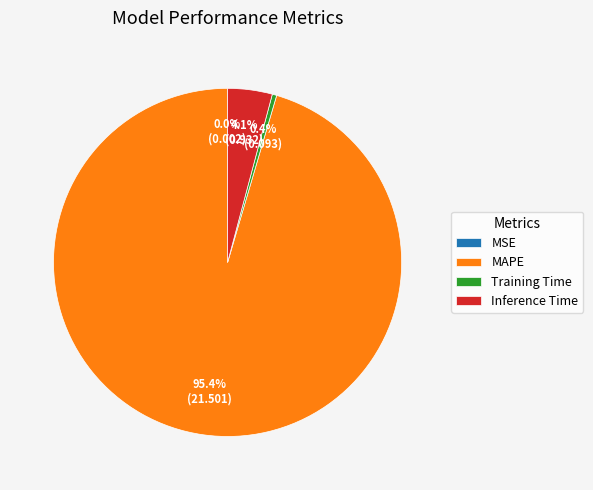

Is there a majority slice in this chart?

Yes